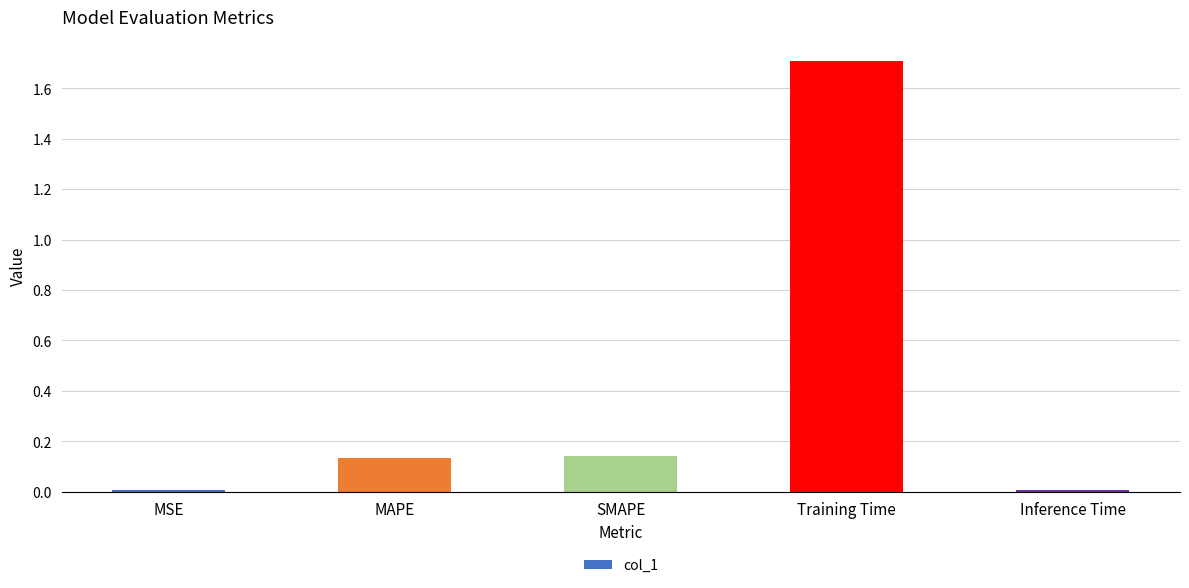

What position from the left is Training Time?

4